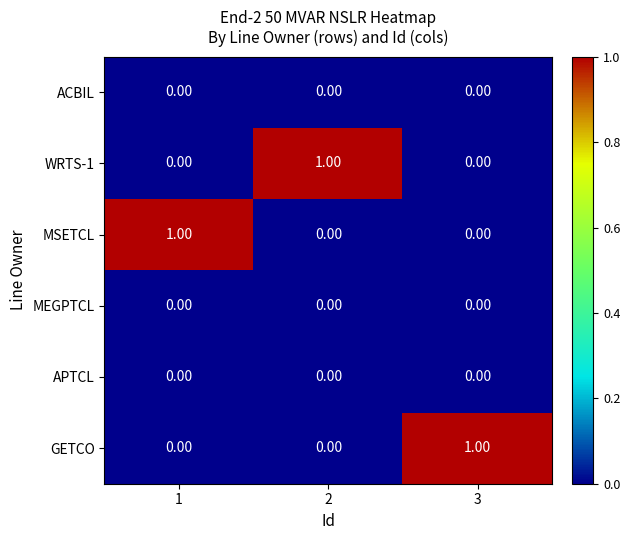

At how many categories does at least one series exceed 0?

3